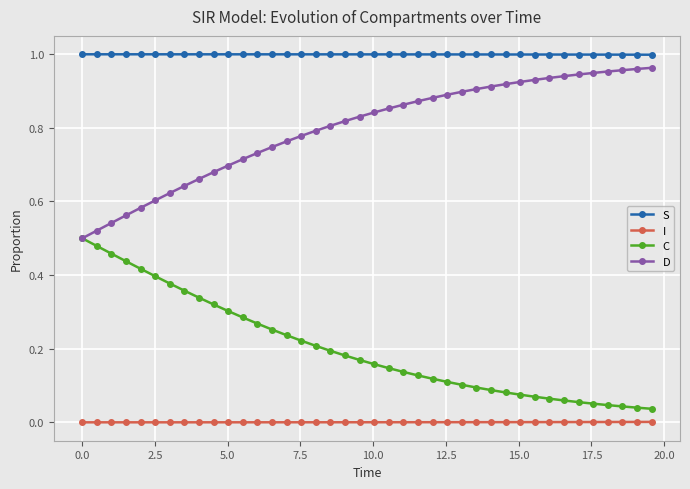

Rank the series by their average value, from lowest to highest.

I, C, D, S